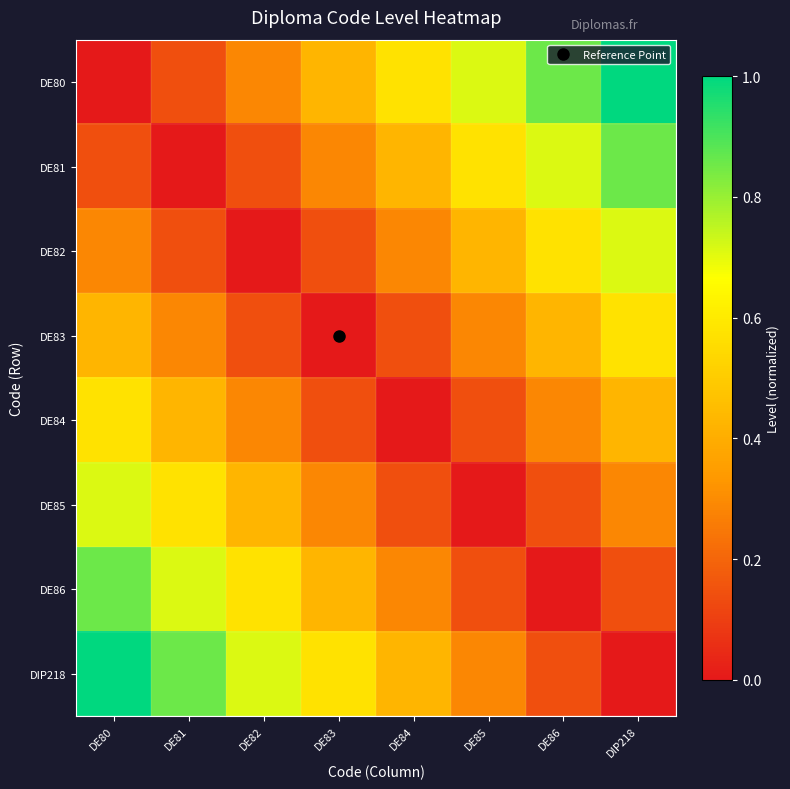

Rank the series by their maximum value, from lowest to highest.

DE83, DE84, DE82, DE85, DE81, DE86, DE80, DIP218